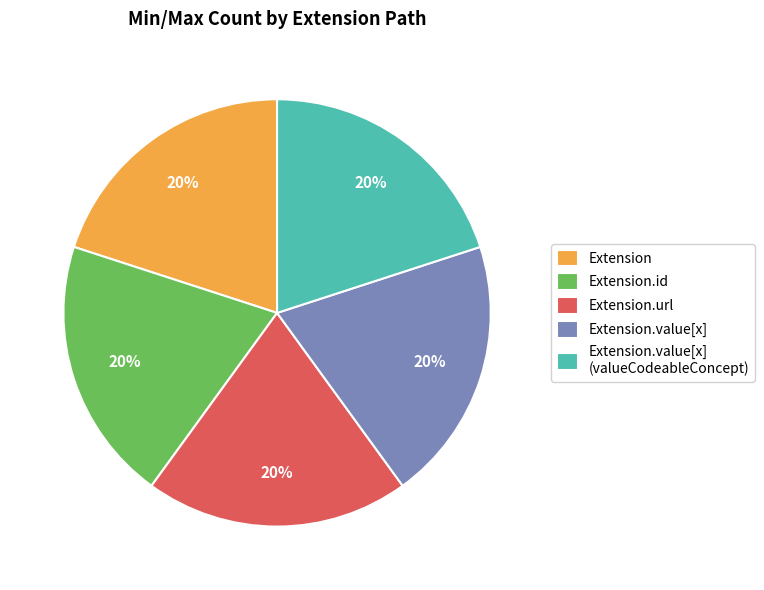

The Extension.id slice represents 10% of the pie. True or false?

False